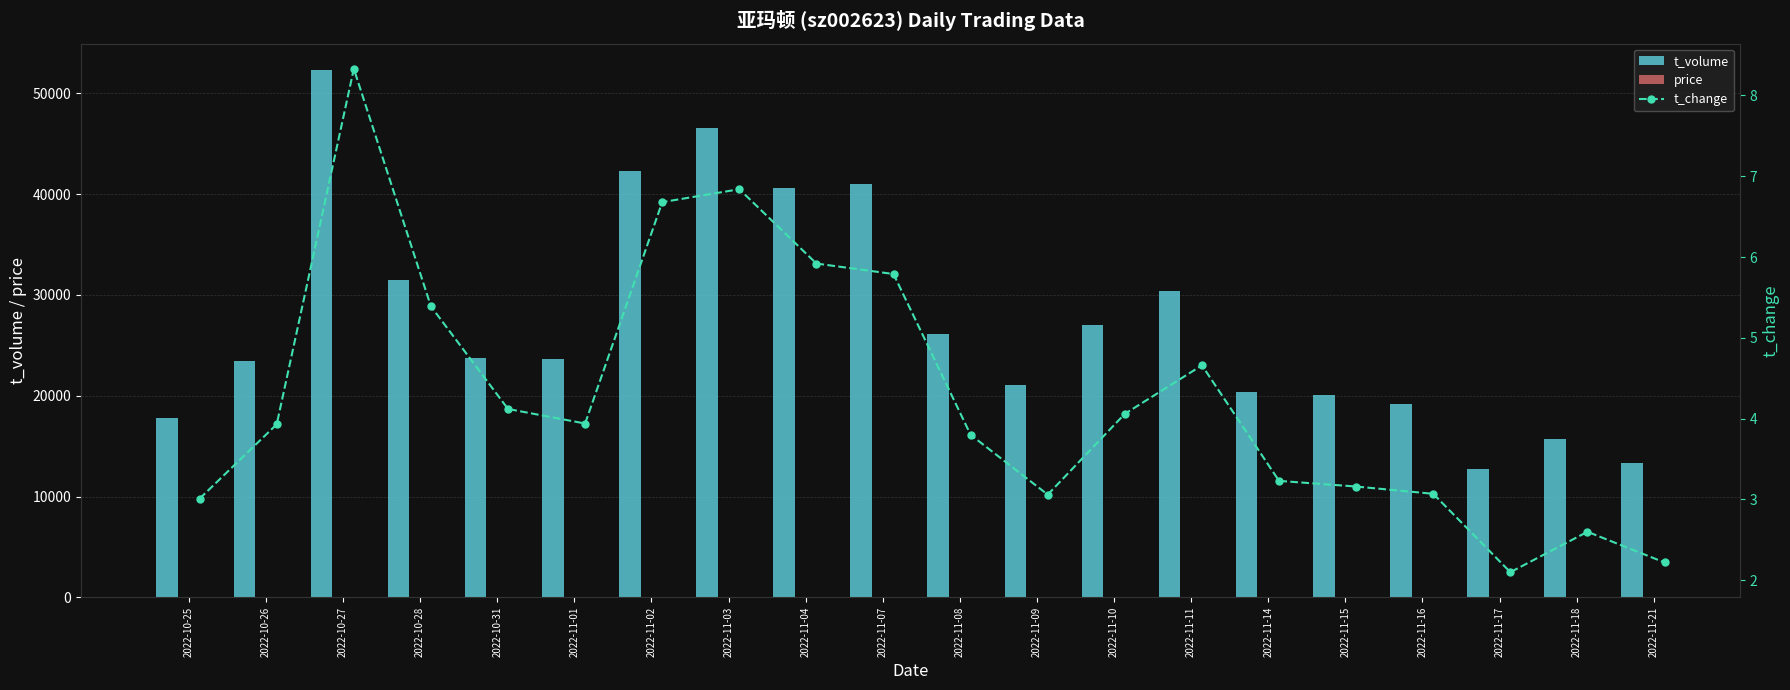

Where does the t_volume series first go above 23718?

2022-10-27